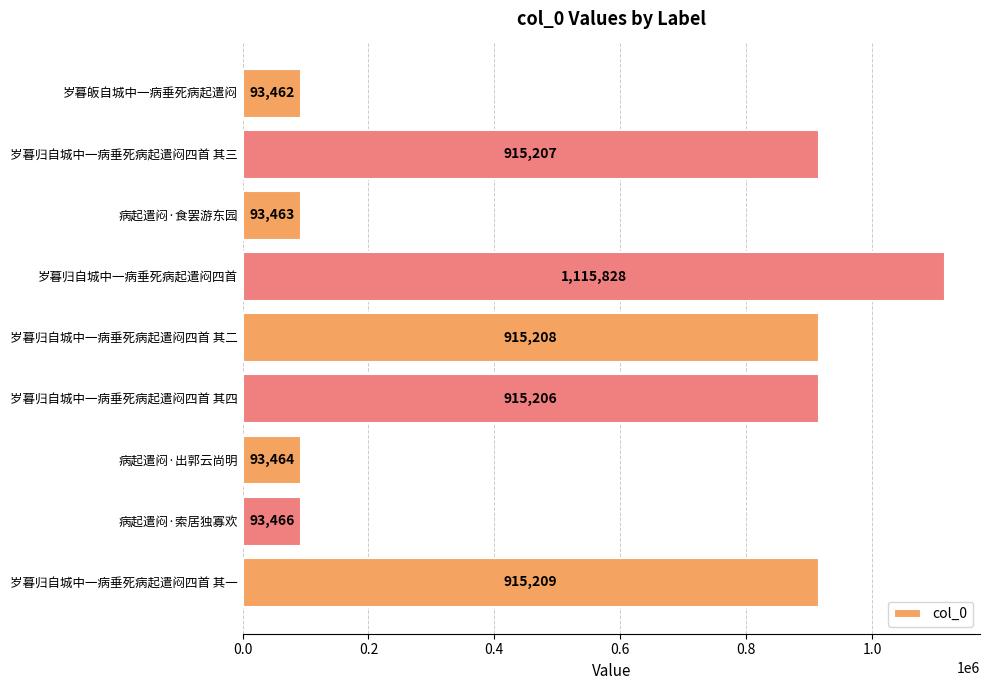

Reading top to bottom, list all the values displayed in this chart.

岁暮皈自城中一病垂死病起遣闷=93462	岁暮归自城中一病垂死病起遣闷四首 其三=915207	病起遣闷·食罢游东园=93463	岁暮归自城中一病垂死病起遣闷四首=1115828	岁暮归自城中一病垂死病起遣闷四首 其二=915208	岁暮归自城中一病垂死病起遣闷四首 其四=915206	病起遣闷·出郭云尚明=93464	病起遣闷·索居独寡欢=93466	岁暮归自城中一病垂死病起遣闷四首 其一=915209